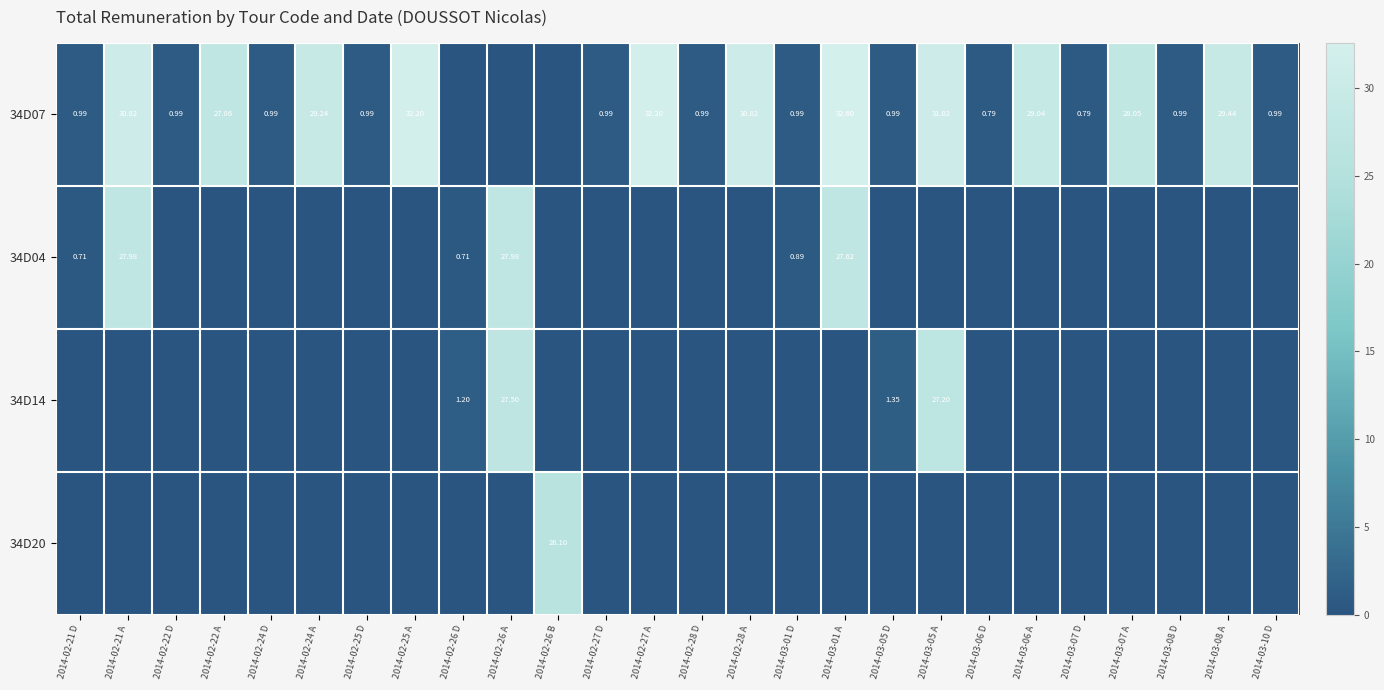

How many categories are shown in the chart?

26